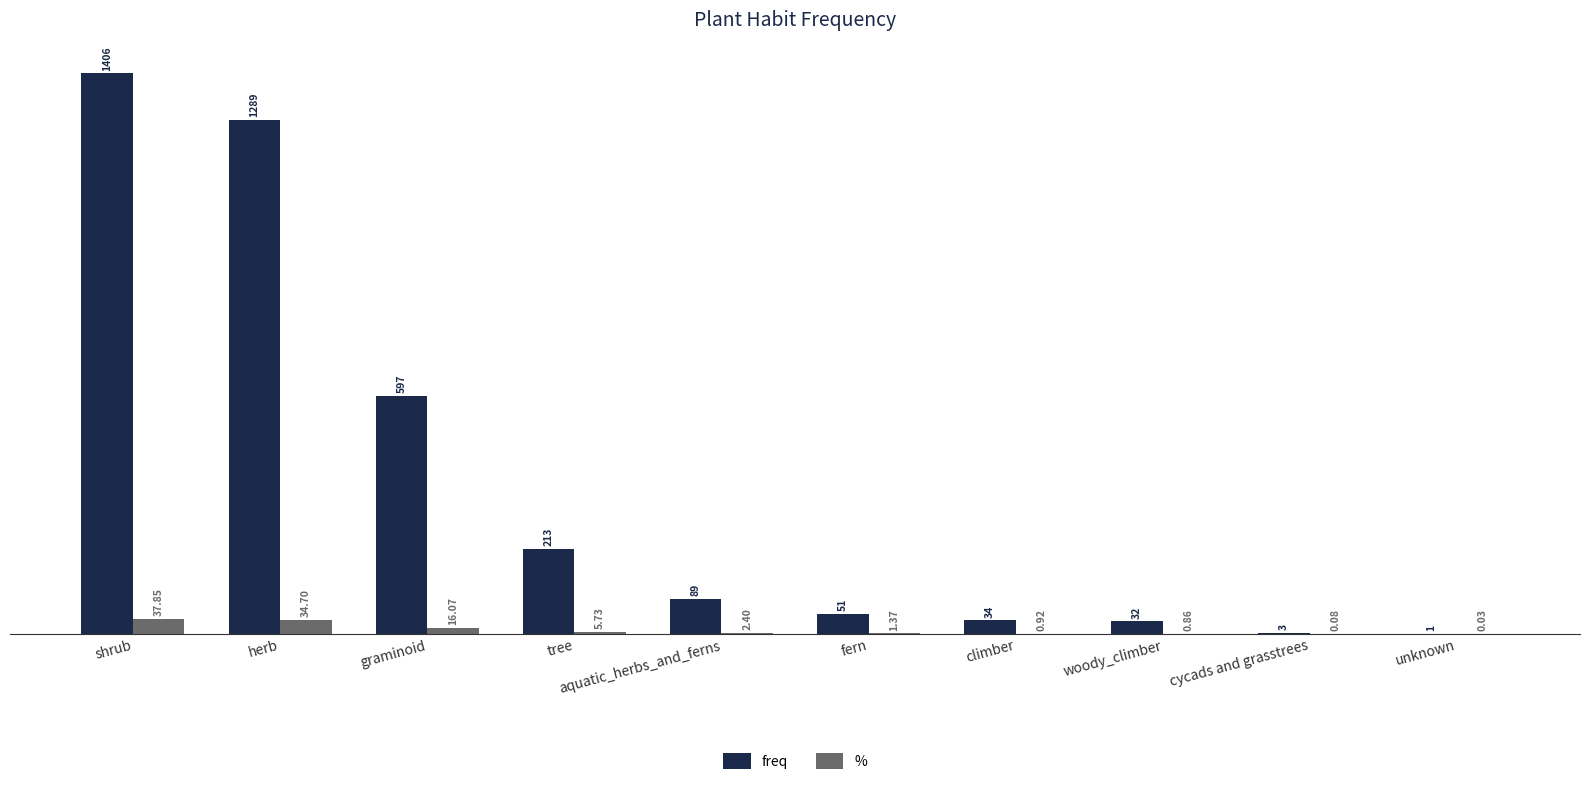

Is it true that % equals 16.1 at graminoid?

True